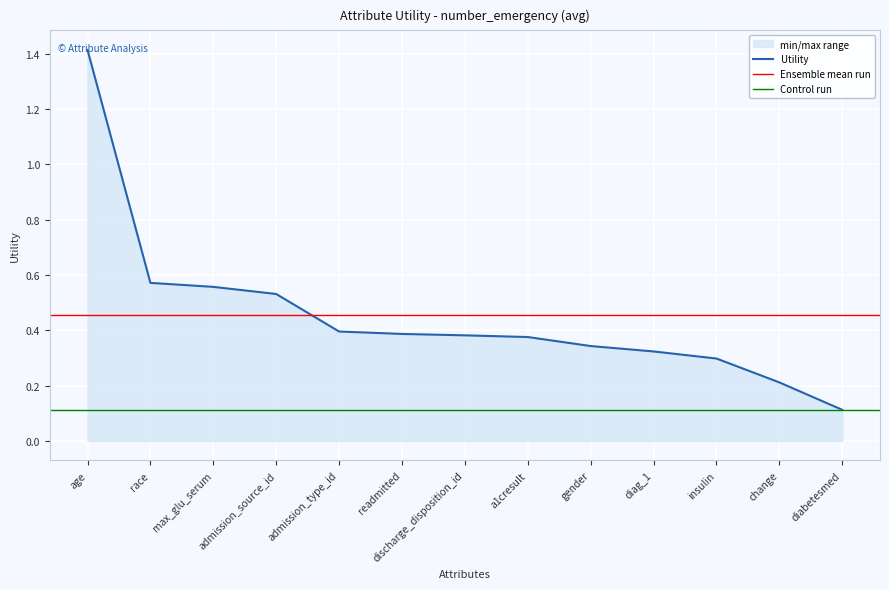

At which label is Utility closest to 0?

diabetesmed